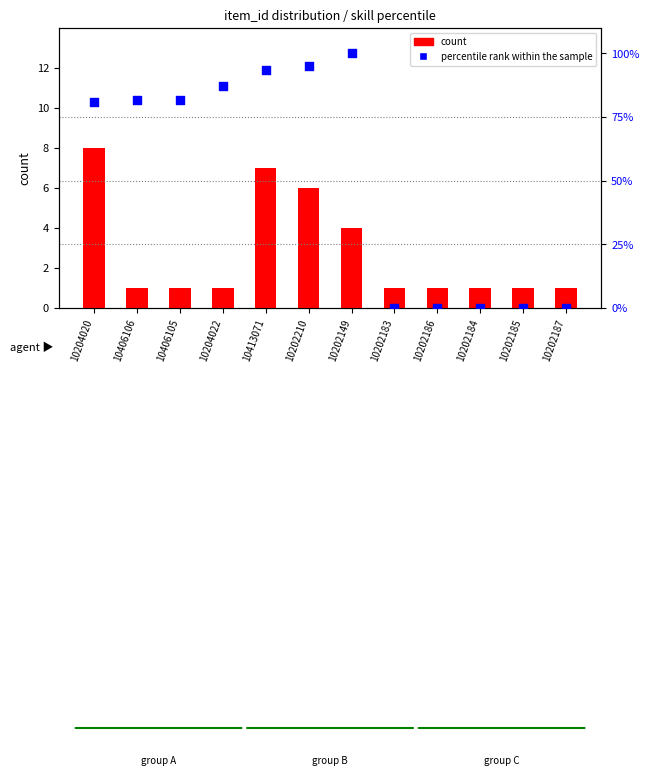

Which series reaches the maximum Y coordinate?

percentile rank within the sample